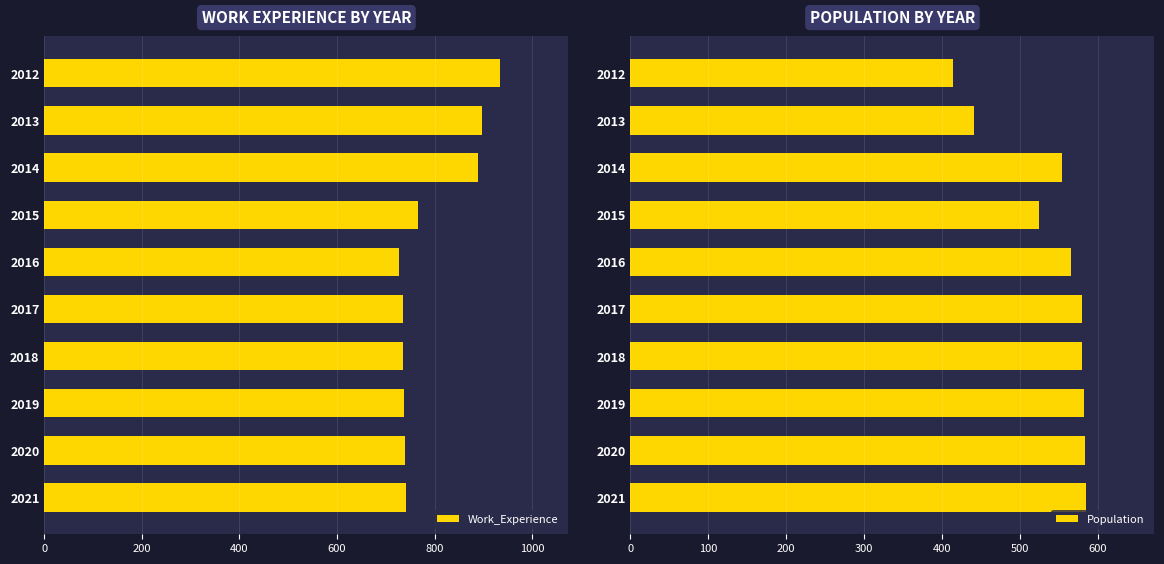

What is the minimum value shown in the chart?

414